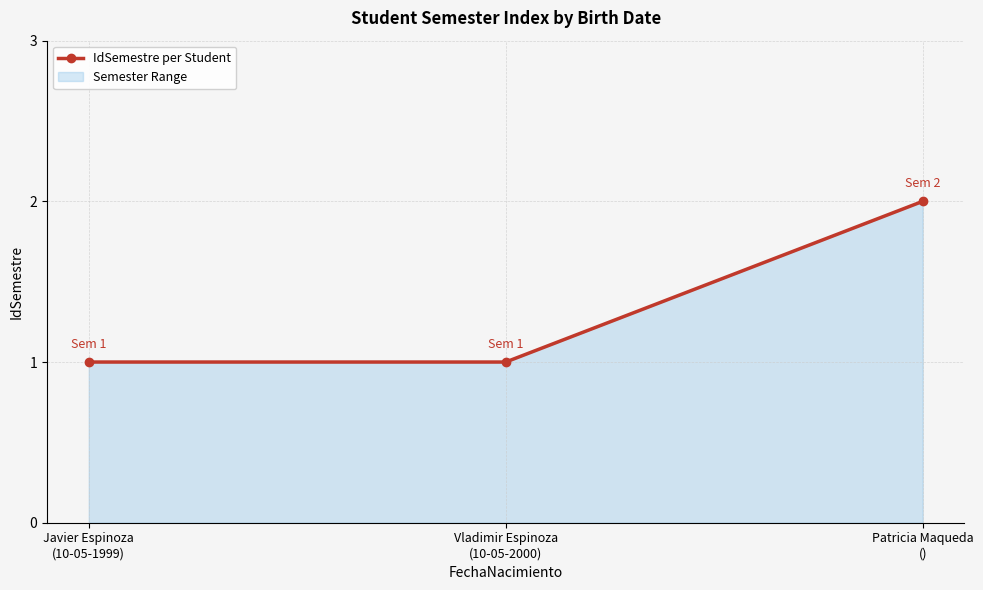

Which category has the highest value across all series?

Patricia Maqueda
()